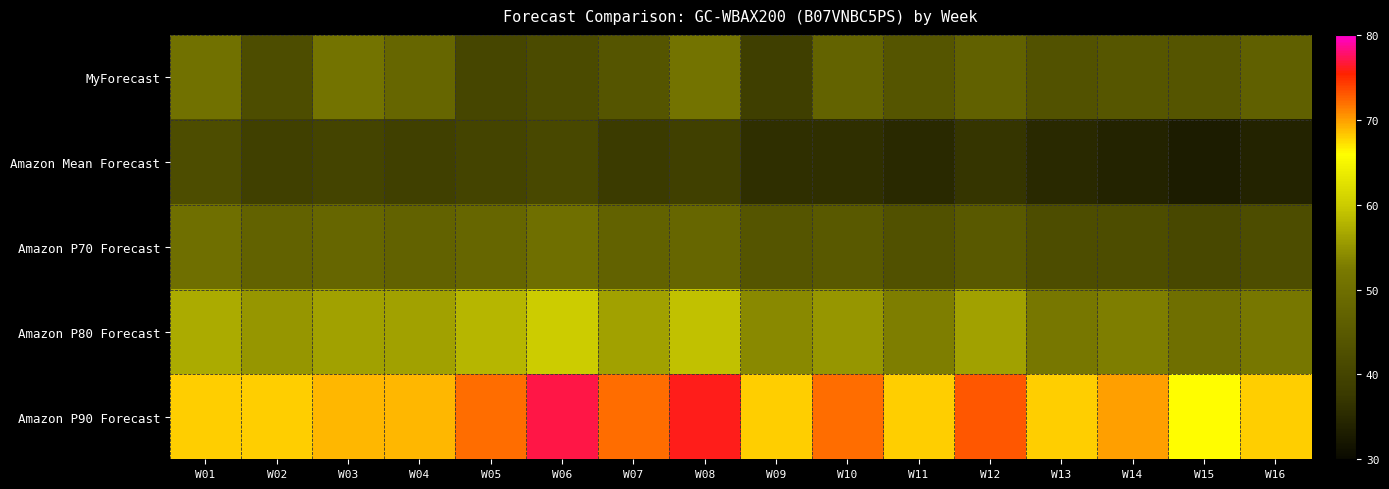

Which series has the largest total across all categories?

Amazon P90 Forecast